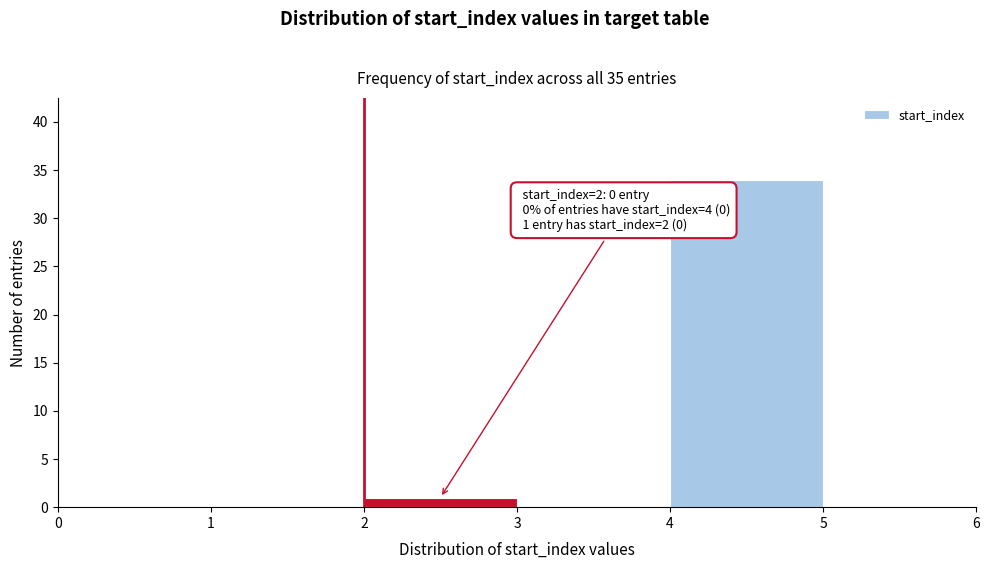

Which range on the x-axis has the tallest bar?

4 to 5